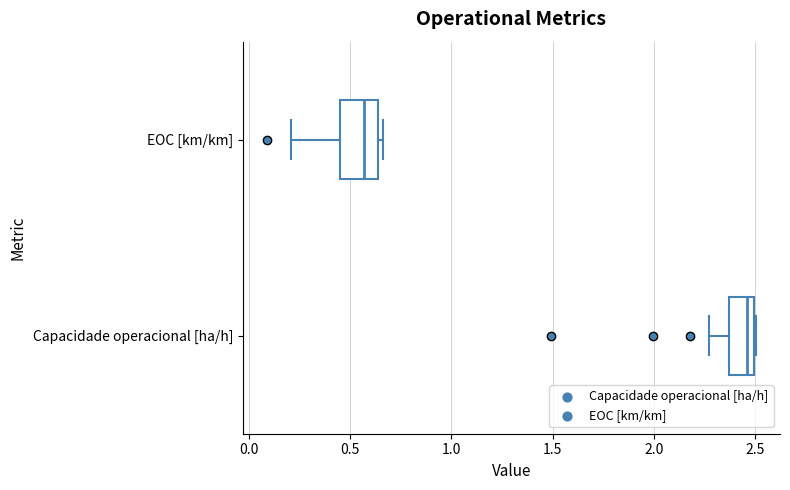

Reading bottom to top, read every box against the x-axis: the position of its median line, the range the box covers, and the ends of its whiskers. The values are not printed on the chart, so give them approximately, as read against the axis.

Capacidade operacional [ha/h]: median 2.45, box 2.35 to 2.50, whiskers 2.25 to 2.50
EOC [km/km]: median 0.55, box 0.45 to 0.65, whiskers 0.20 to 0.65 (just right of the box's right edge)